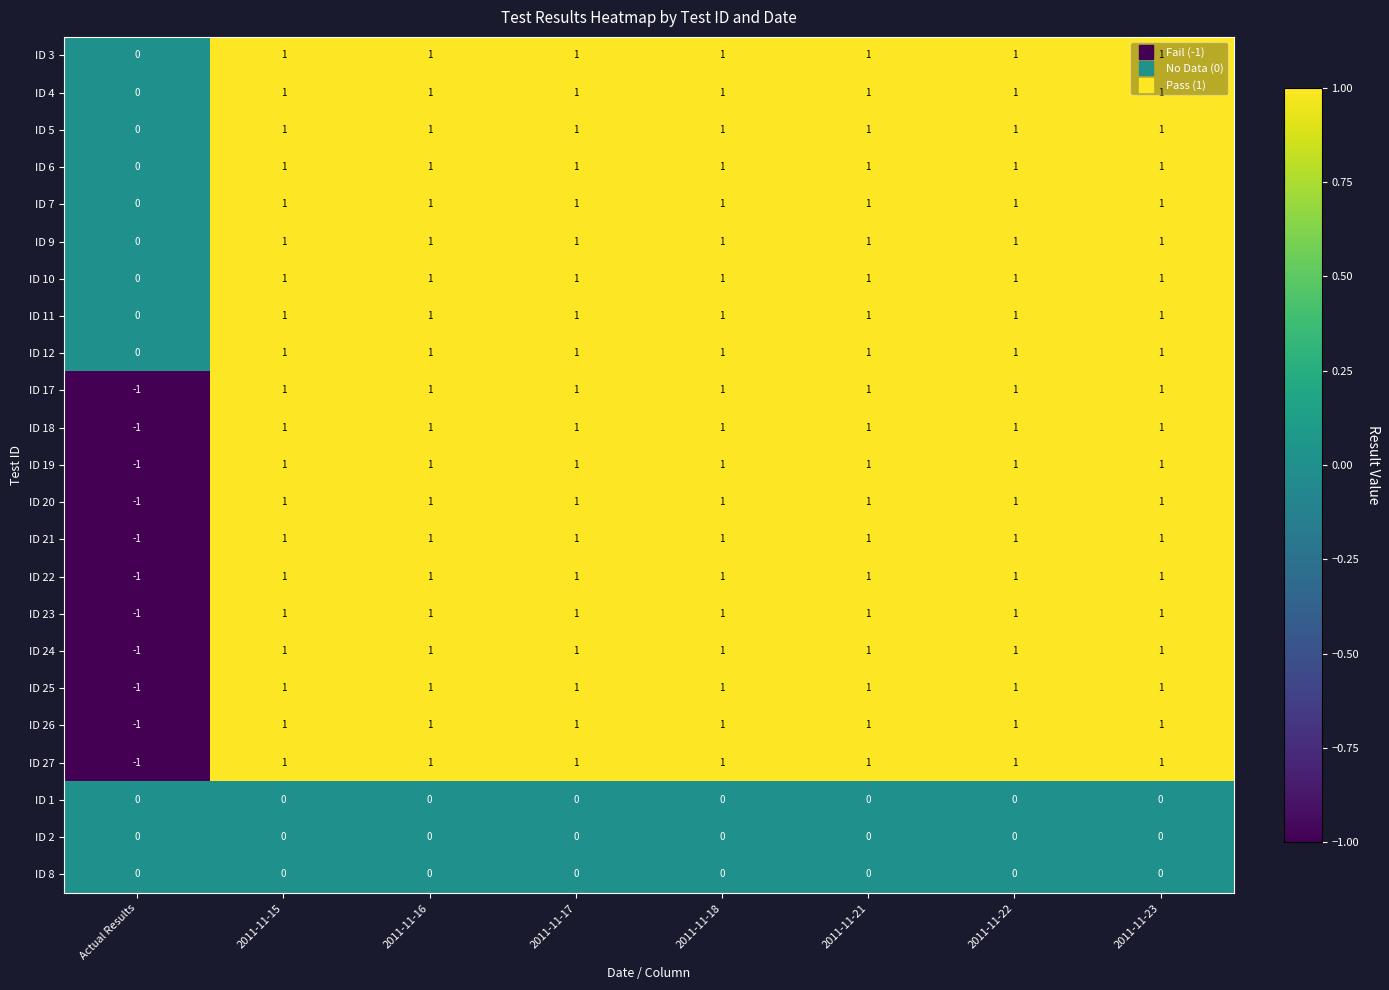

Which category has the lowest value in the ID 12 series?

Actual Results